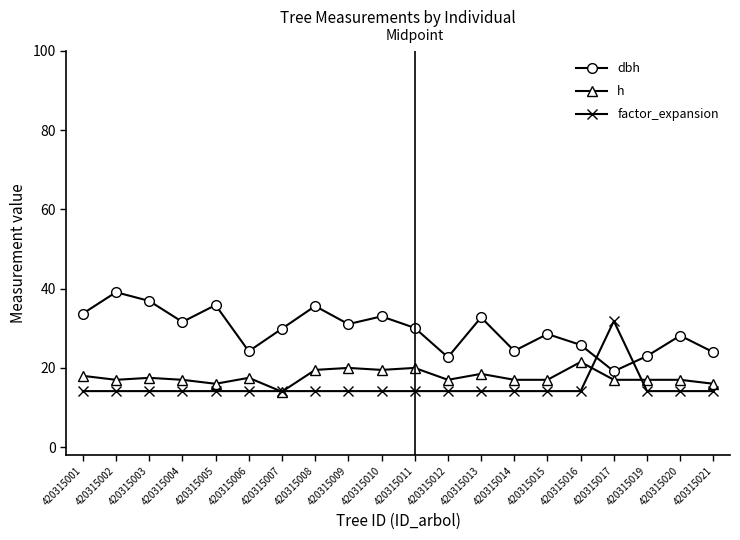

What is the value of the h point at the 2nd from the left?

17.0